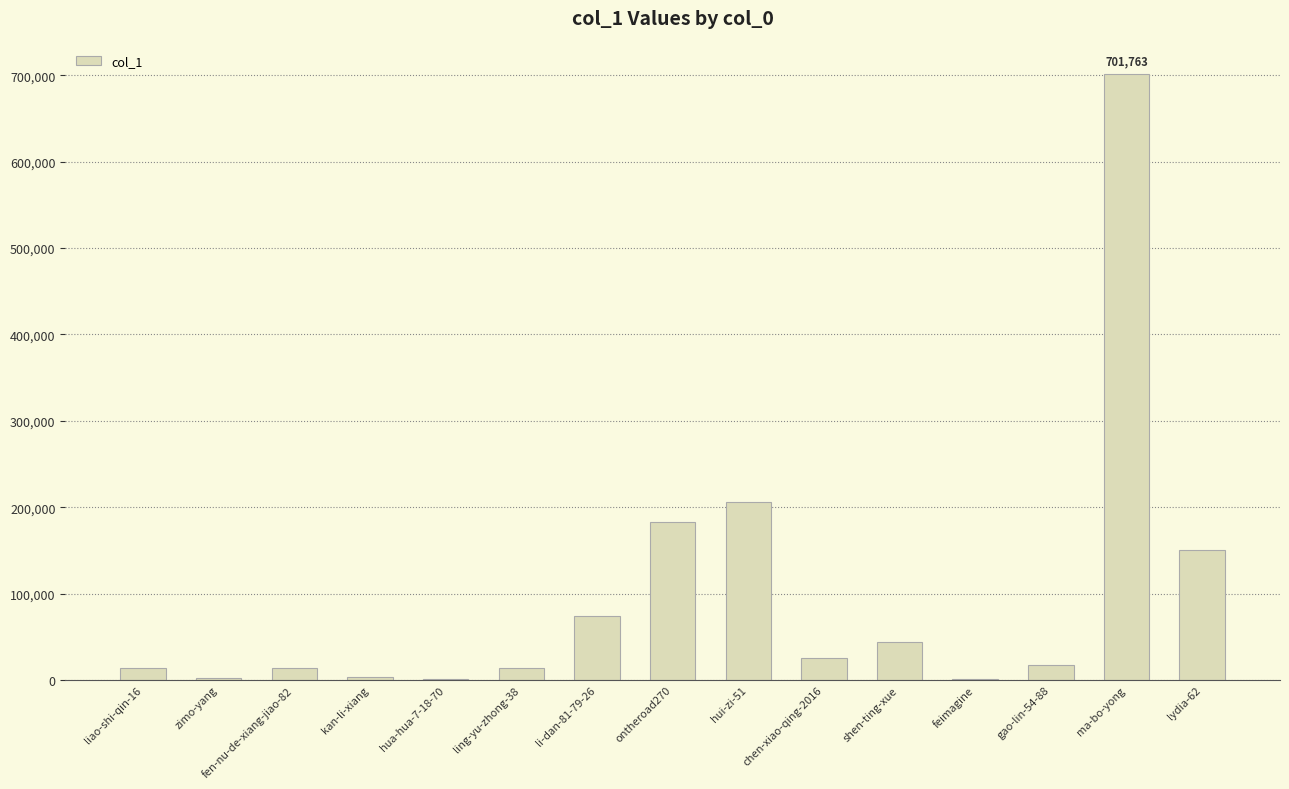

What is the change in value from ontheroad270 to chen-xiao-qing-2016?

-157412